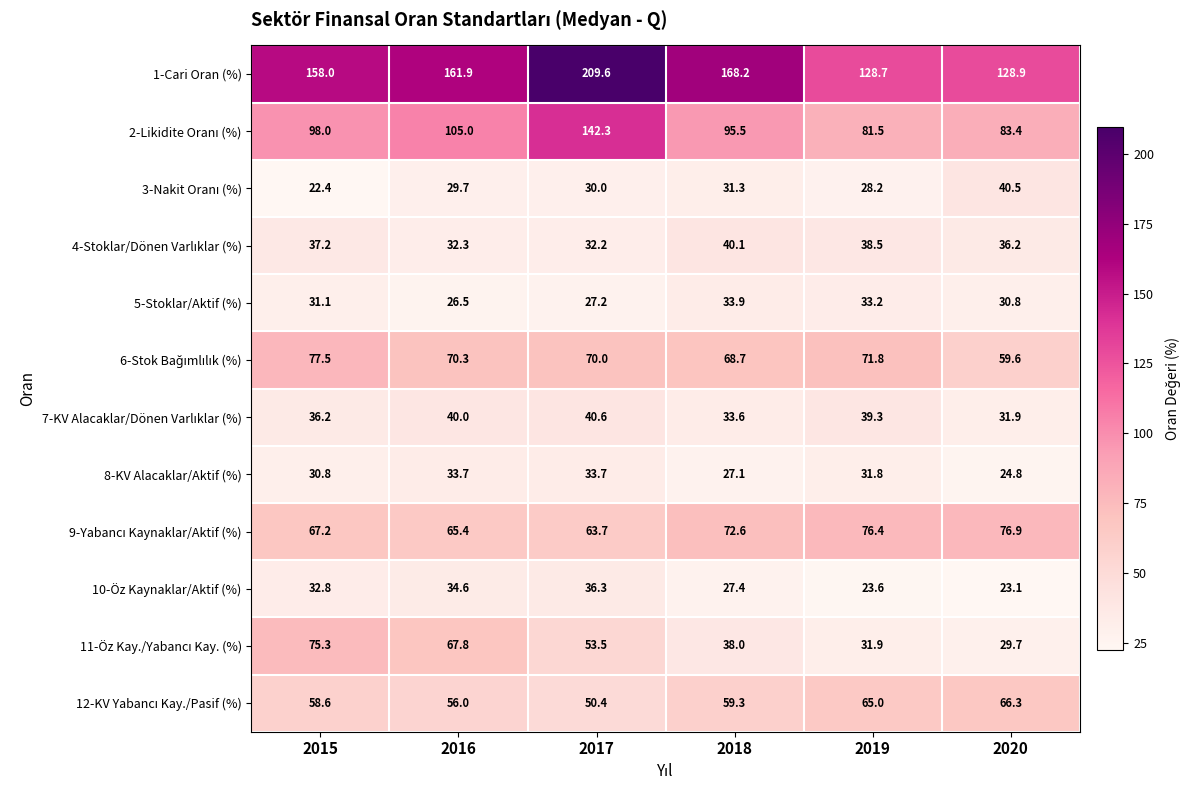

What is the total value across all series at 2019?

649.9